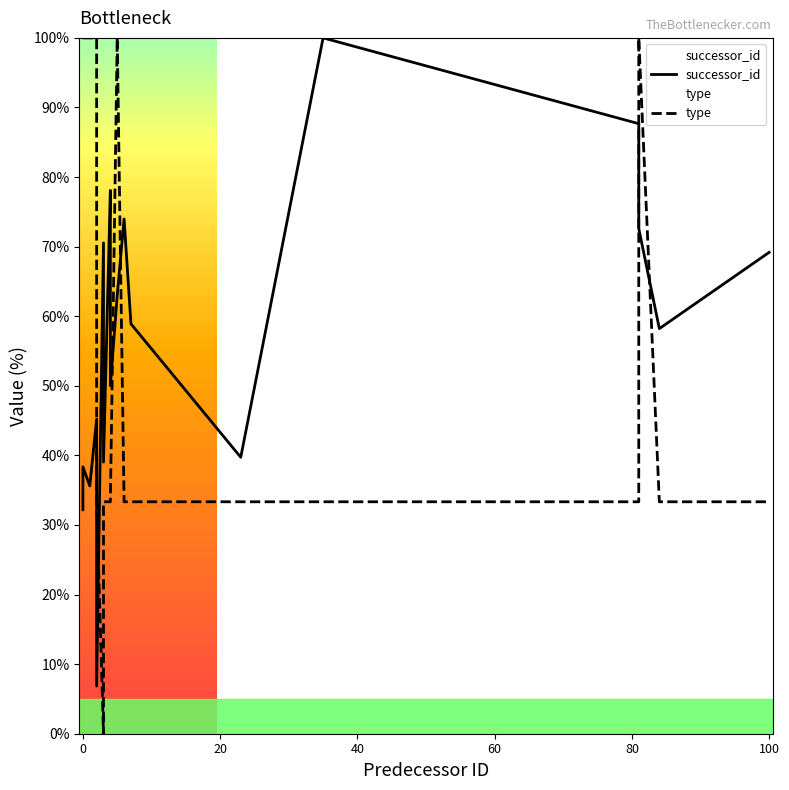

What is the difference between the second highest and minimum values in the type series?

100.0